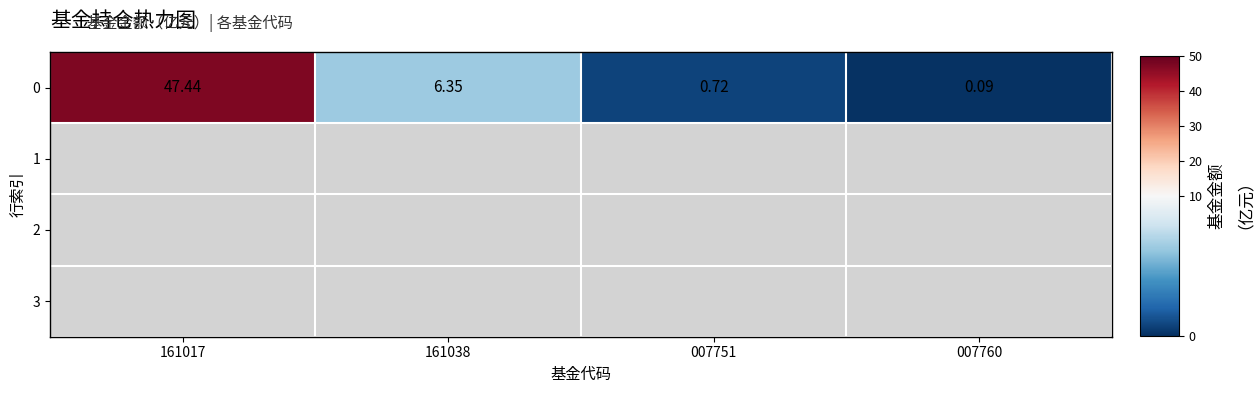

How many data points are above 6?

2